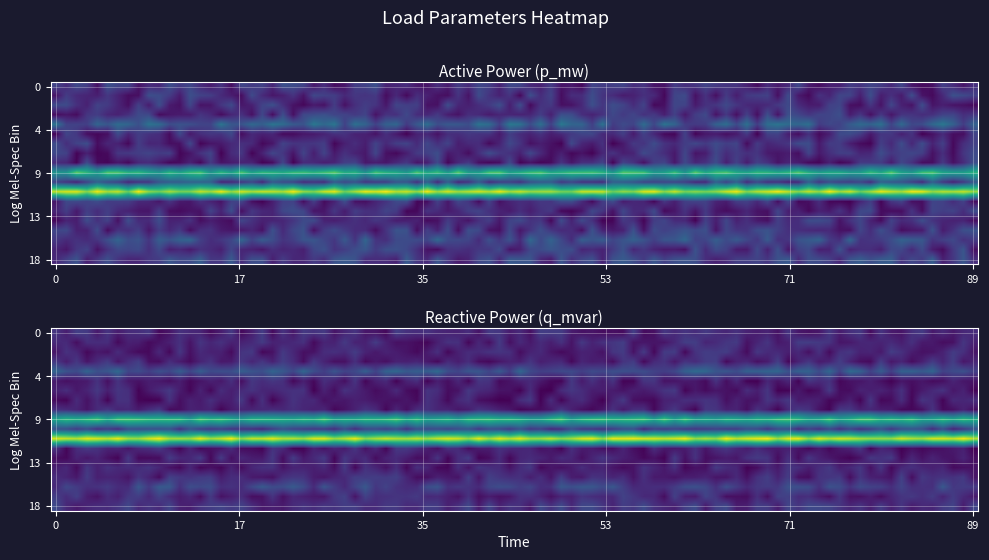

The value of q_mvar at 0 is 0.0. True or false?

True